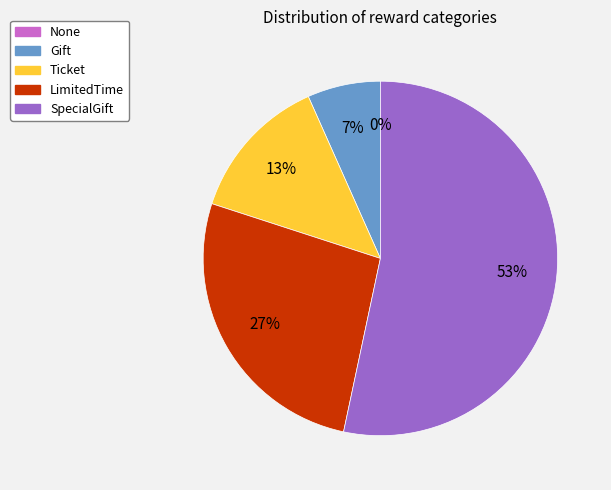

Rank the categories by value from highest to lowest.

SpecialGift, LimitedTime, Ticket, Gift, None